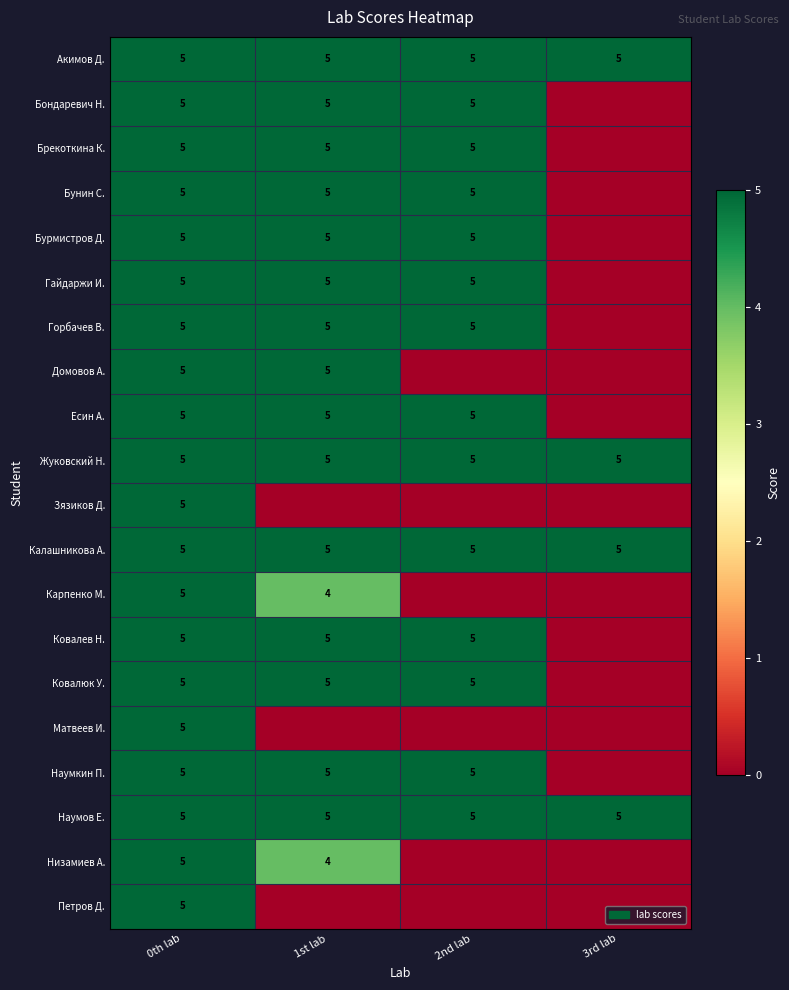

What is the highest value of the Жуковский Н. series?

5